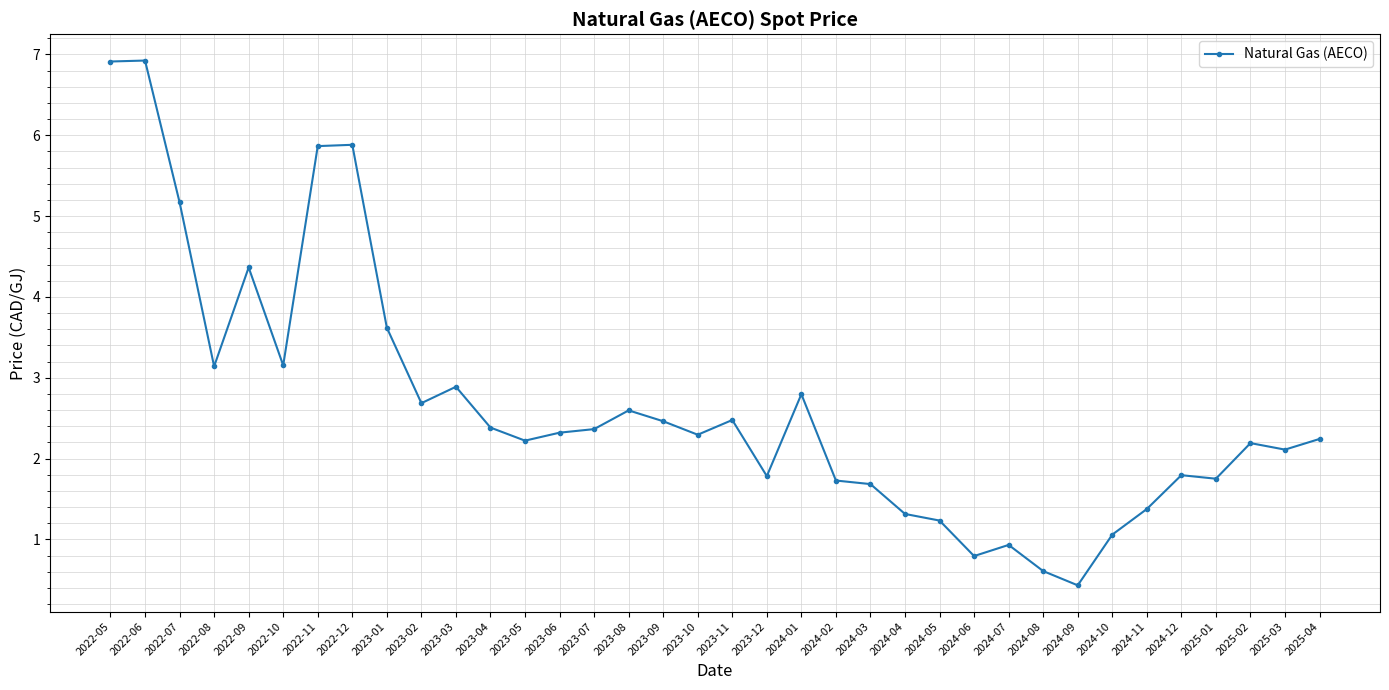

What is the approximate value at 2023-08?

2.6